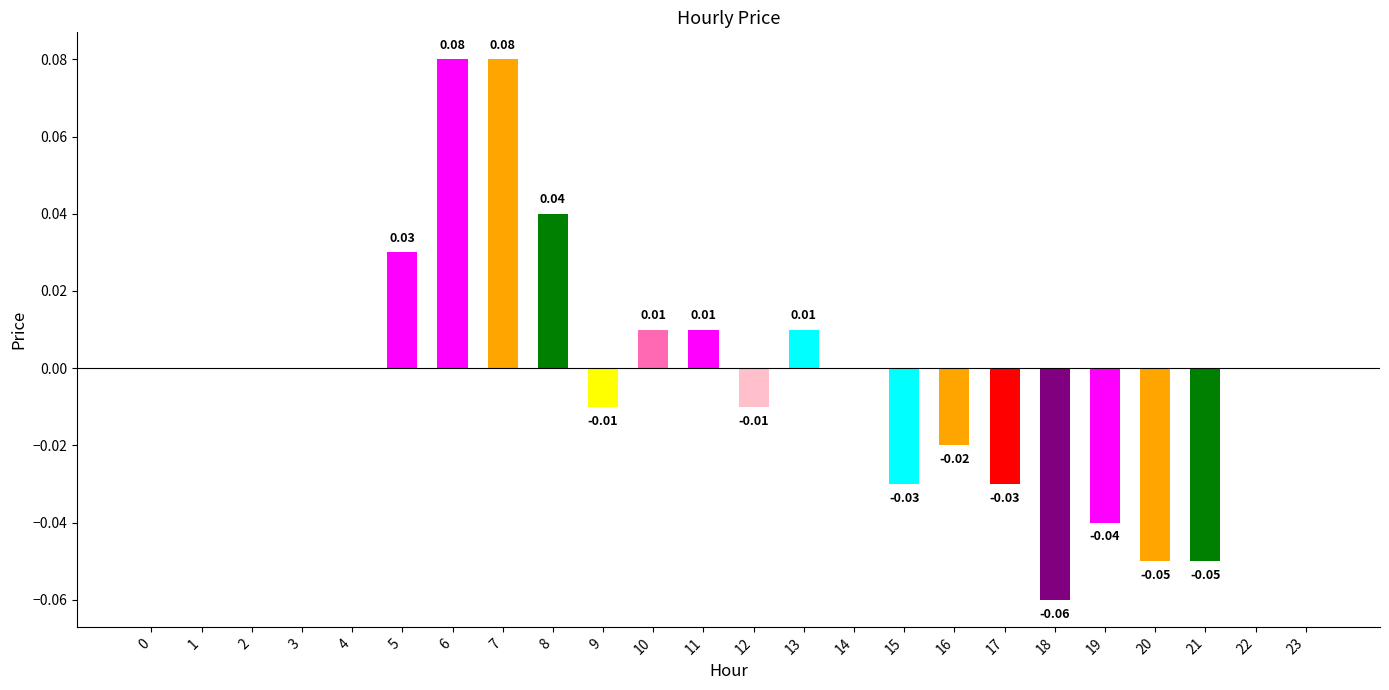

Count the number of data series in this chart.

1